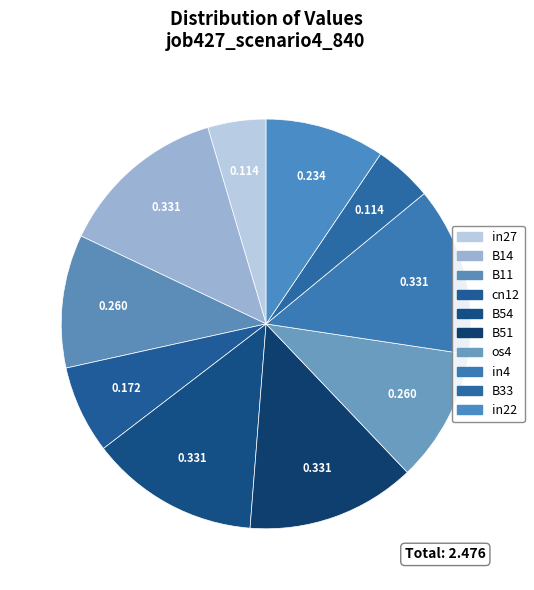

The B51 slice represents 13% of the pie. True or false?

True